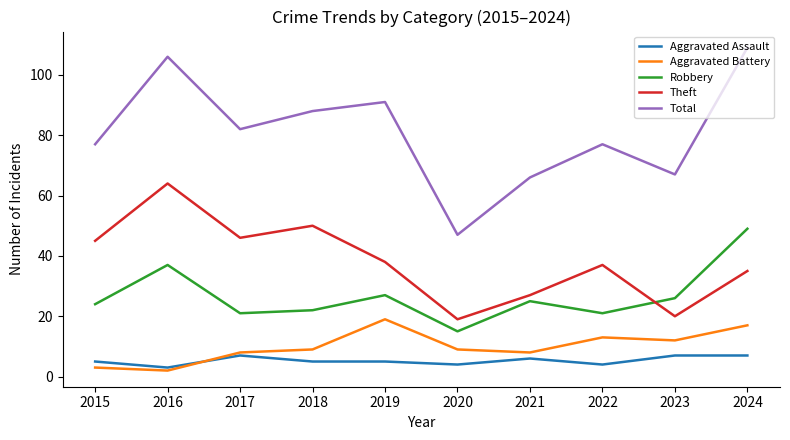

Reading left to right, list all the values displayed in this chart.

Aggravated Assault: 2015=5	2016=3	2017=7	2018=5	2019=5	2020=4	2021=6	2022=4	2023=7	2024=7
Aggravated Battery: 2015=3	2016=2	2017=8	2018=9	2019=19	2020=9	2021=8	2022=13	2023=12	2024=17
Robbery: 2015=24	2016=37	2017=21	2018=22	2019=27	2020=15	2021=25	2022=21	2023=26	2024=49
Theft: 2015=45	2016=64	2017=46	2018=50	2019=38	2020=19	2021=27	2022=37	2023=20	2024=35
Total: 2015=77	2016=106	2017=82	2018=88	2019=91	2020=47	2021=66	2022=77	2023=67	2024=109